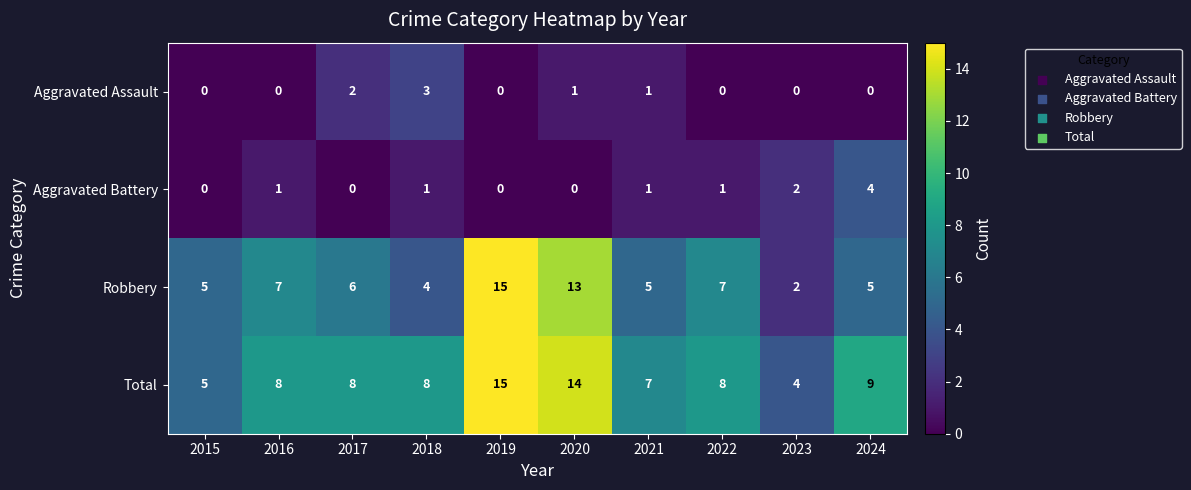

The value of Aggravated Assault at 2019 is -2. True or false?

False